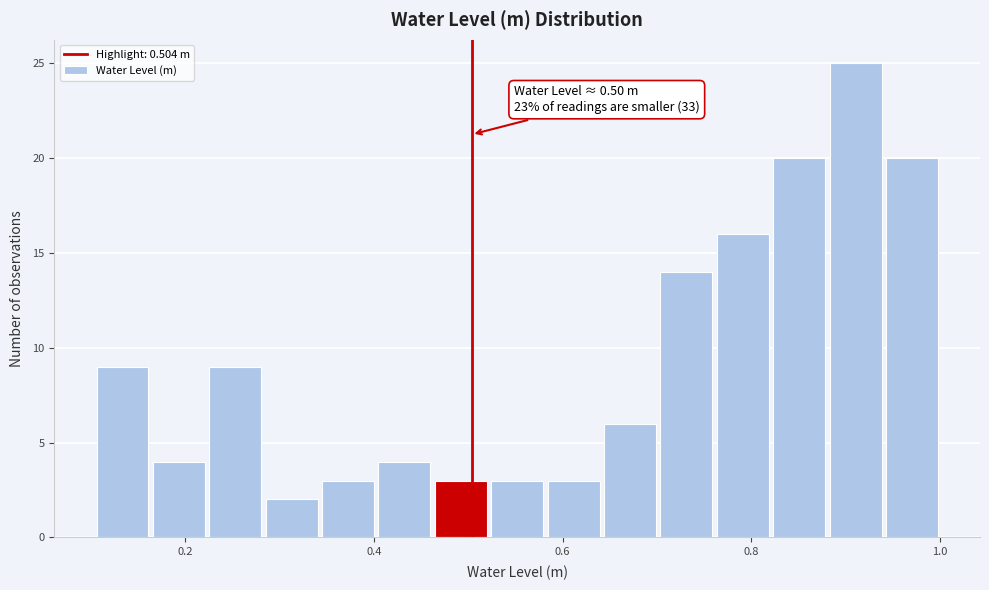

Read against the x-axis, roughly where is the centre of the tallest bar?

0.92